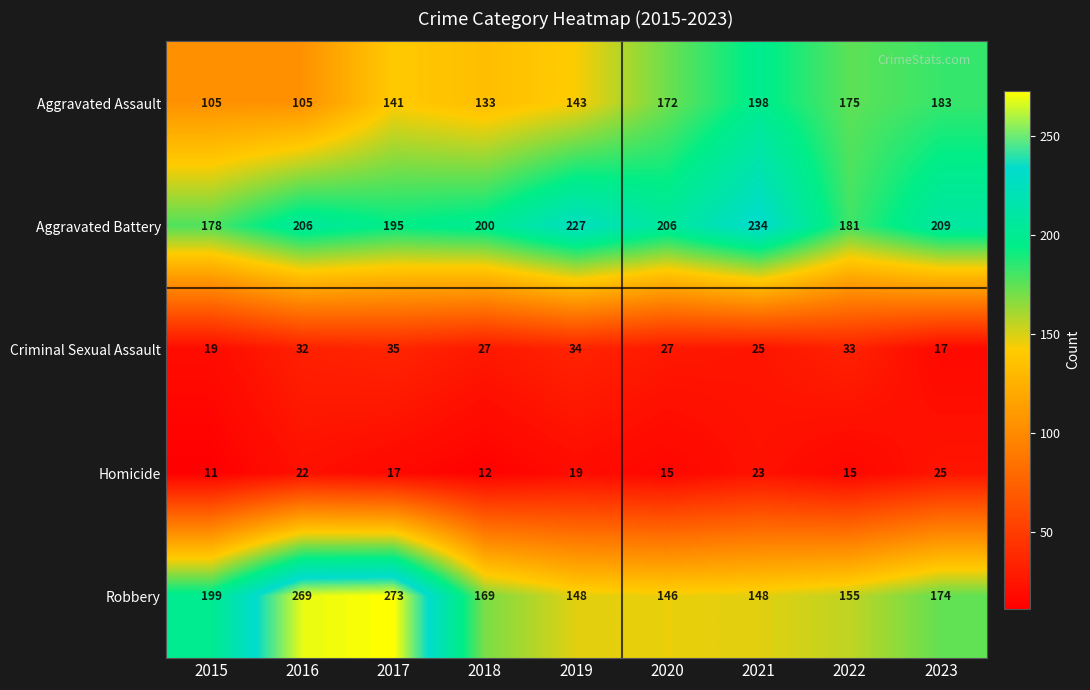

What is the difference between the maximum and minimum values in the Homicide series?

14